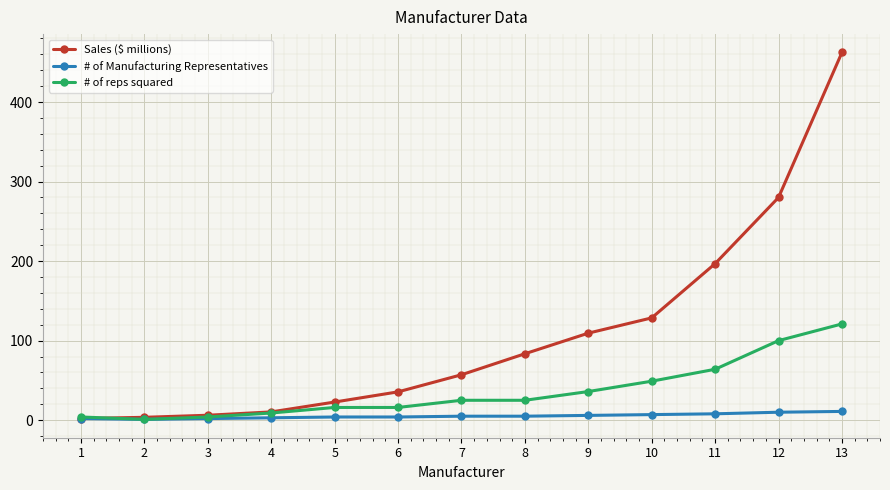

Rank the series at 10 from highest to lowest value.

Sales ($ millions), # of reps squared, # of Manufacturing Representatives